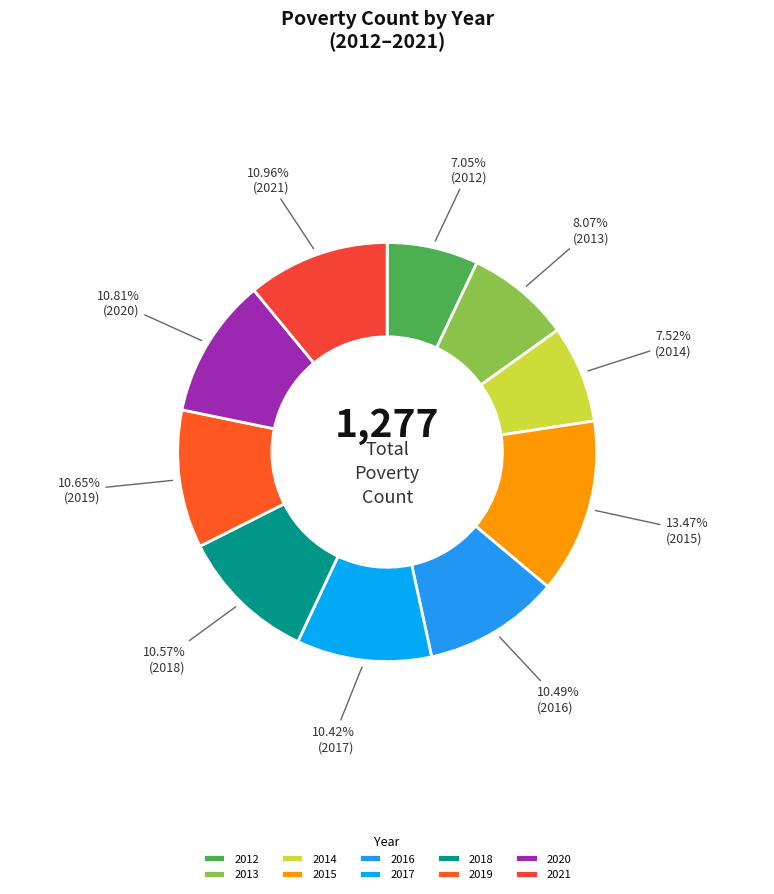

How many segments does this pie chart have?

10